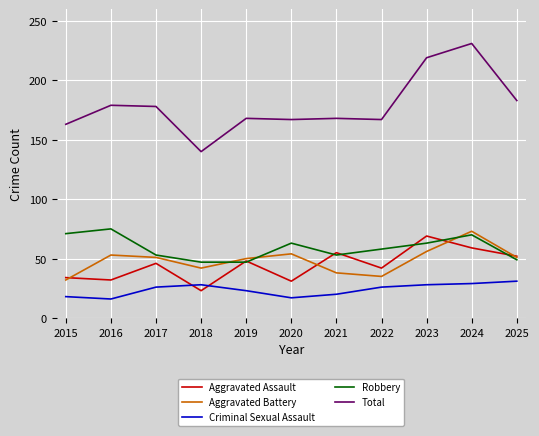

How many lines are shown in the chart?

5